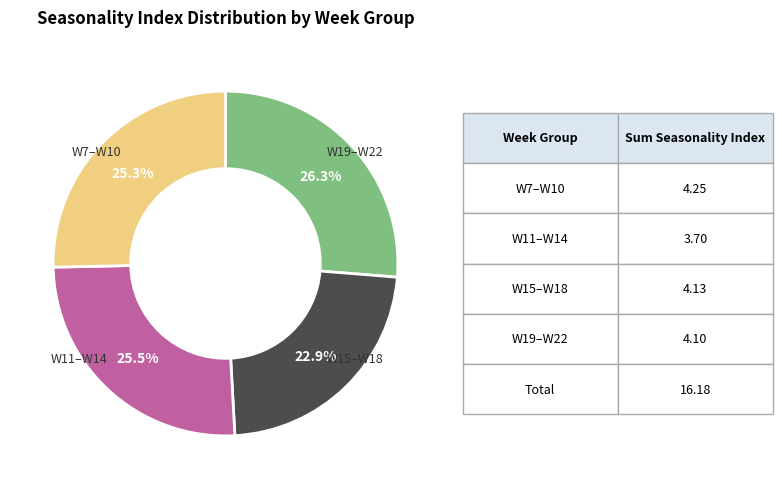

Is there any slice that represents more than half of the pie?

No